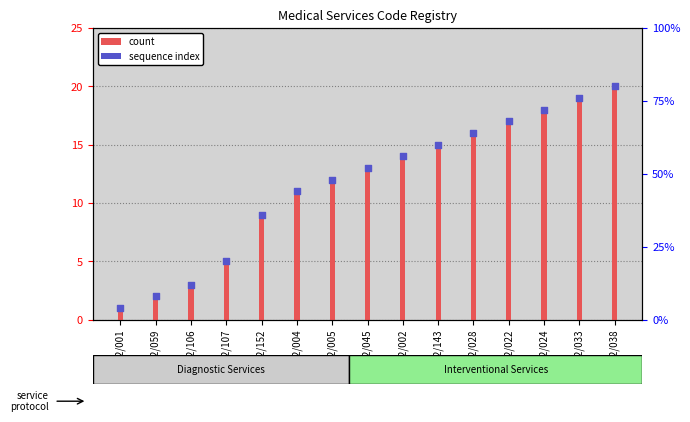

At how many categories does at least one series exceed 14?

6